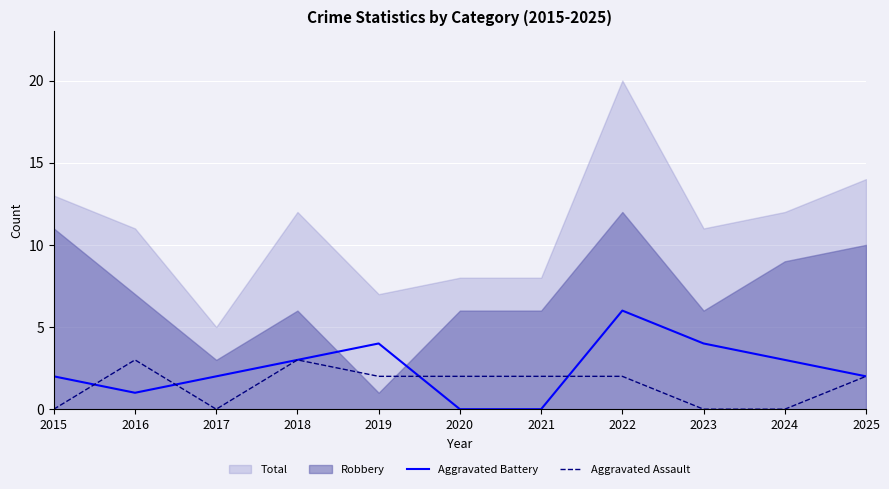

Is it true that Aggravated Assault equals 1 at 2024?

False